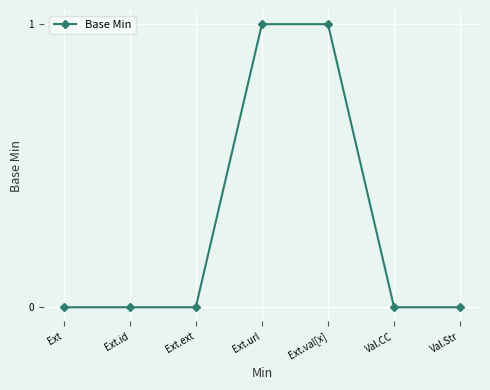

What is the label of the 2nd point from the right?

Val.CC